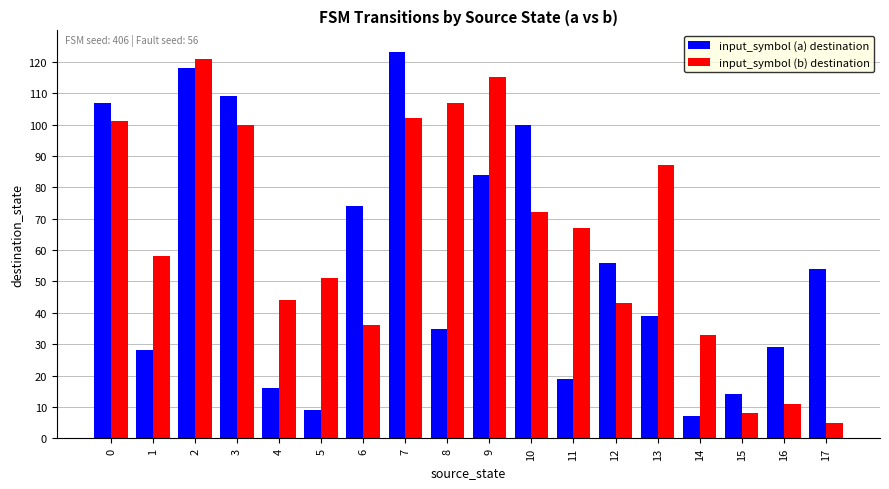

What is the value of the input_symbol (a) destination bar at the 7th from the left?

74